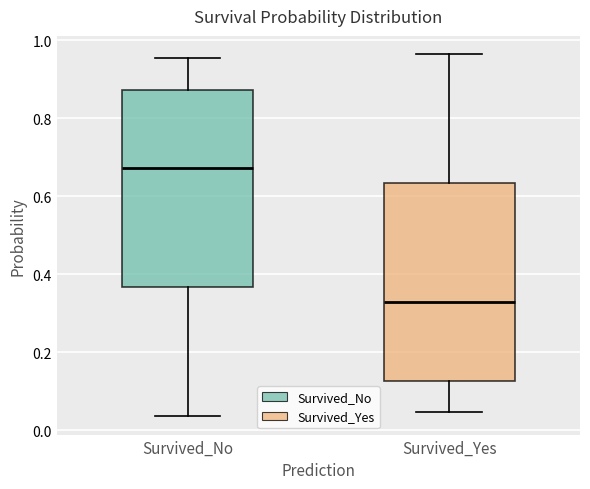

Which box has the lowest median line?

Survived_Yes